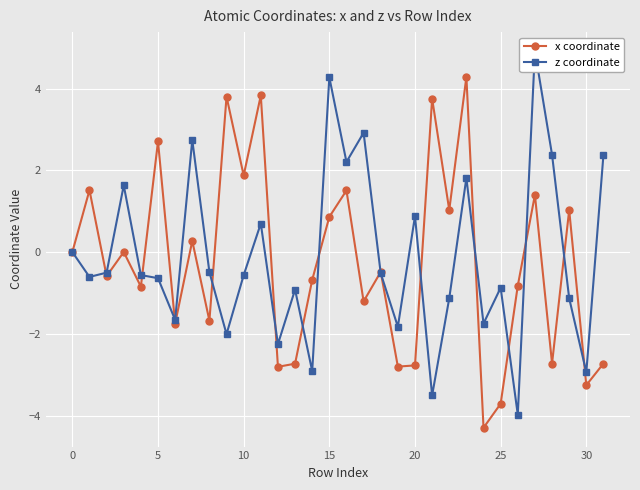

What is the greatest value displayed?

4.9